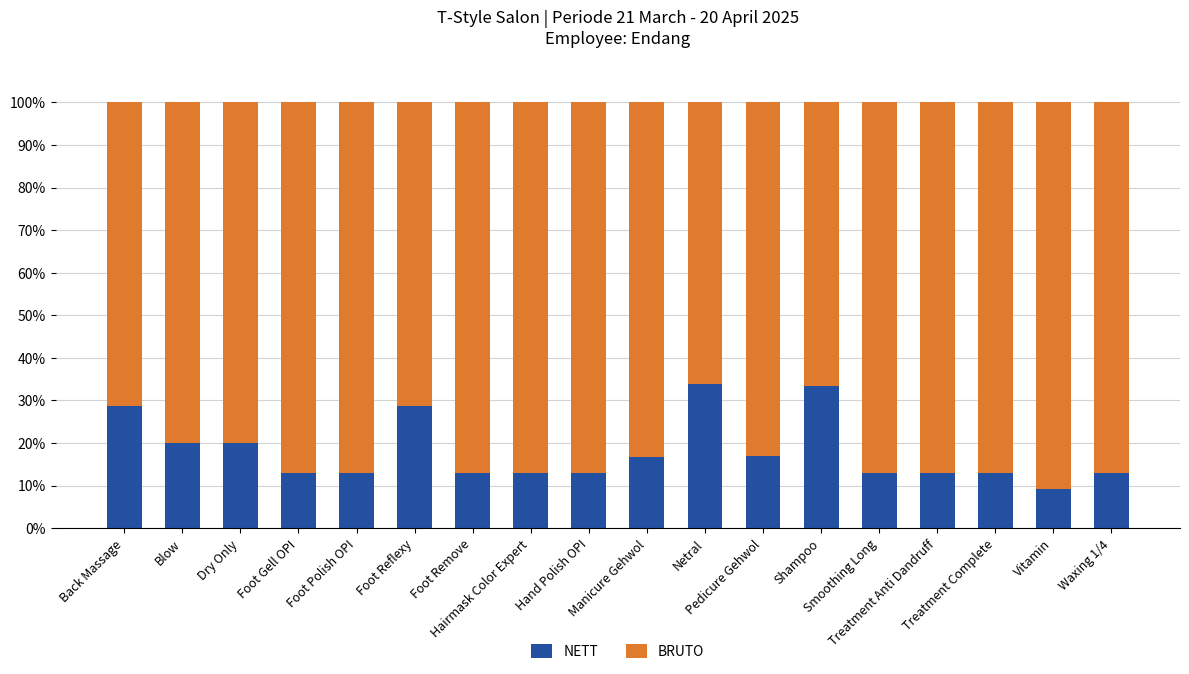

What is the highest value of the NETT series?

33.8